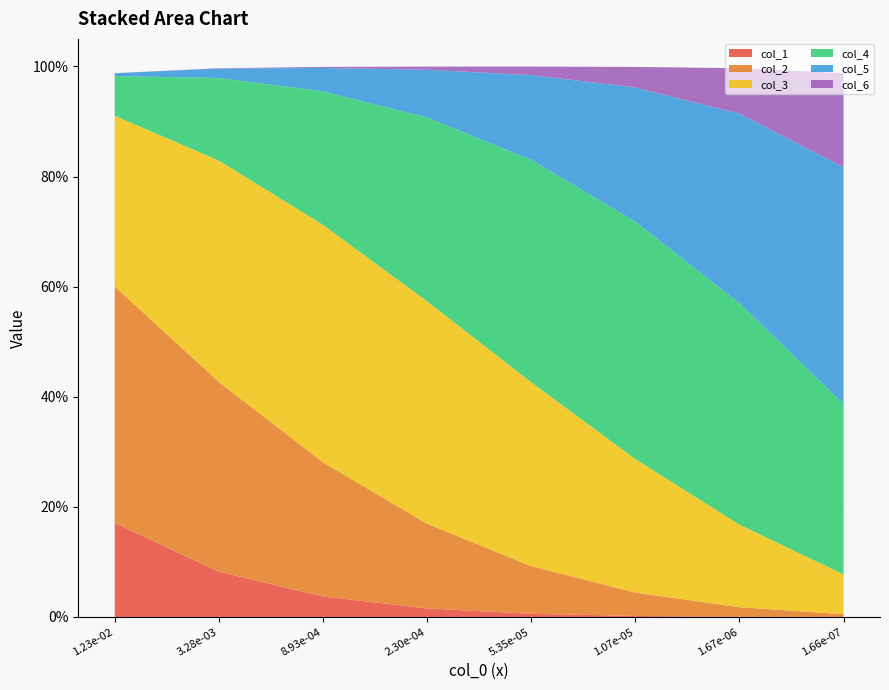

Reading left to right, list all the values displayed in this chart.

col_1: 0.2	0.1	0.0	0.0	0.0	0.0	0.0	0.0
col_2: 0.4	0.3	0.2	0.2	0.1	0.0	0.0	0.0
col_3: 0.3	0.4	0.4	0.4	0.3	0.2	0.1	0.1
col_4: 0.1	0.1	0.2	0.3	0.4	0.4	0.4	0.3
col_5: 0.0	0.0	0.0	0.1	0.2	0.2	0.3	0.4
col_6: 0.0	0.0	0.0	0.0	0.0	0.0	0.1	0.2